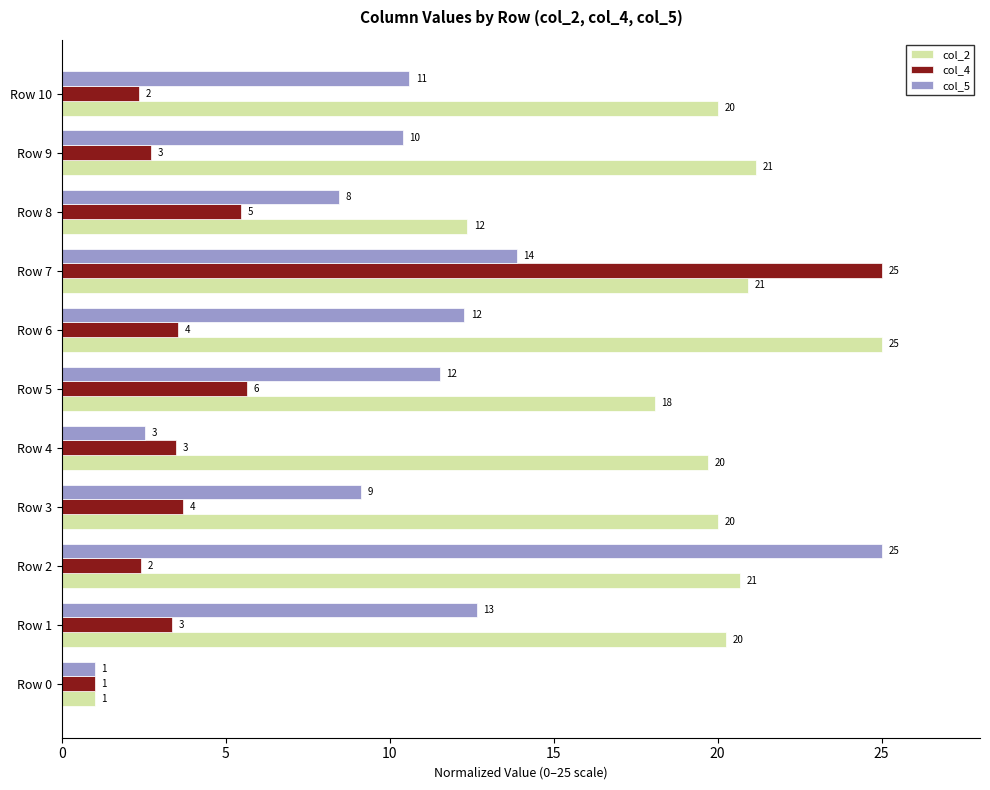

What is the sum of all col_2 values?

199.2